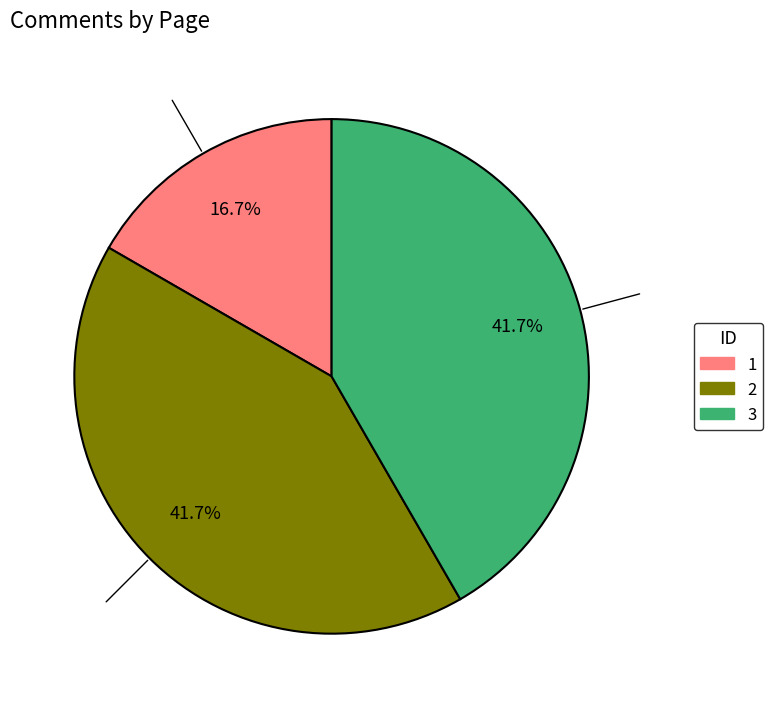

The 1 slice represents 17% of the pie. True or false?

True